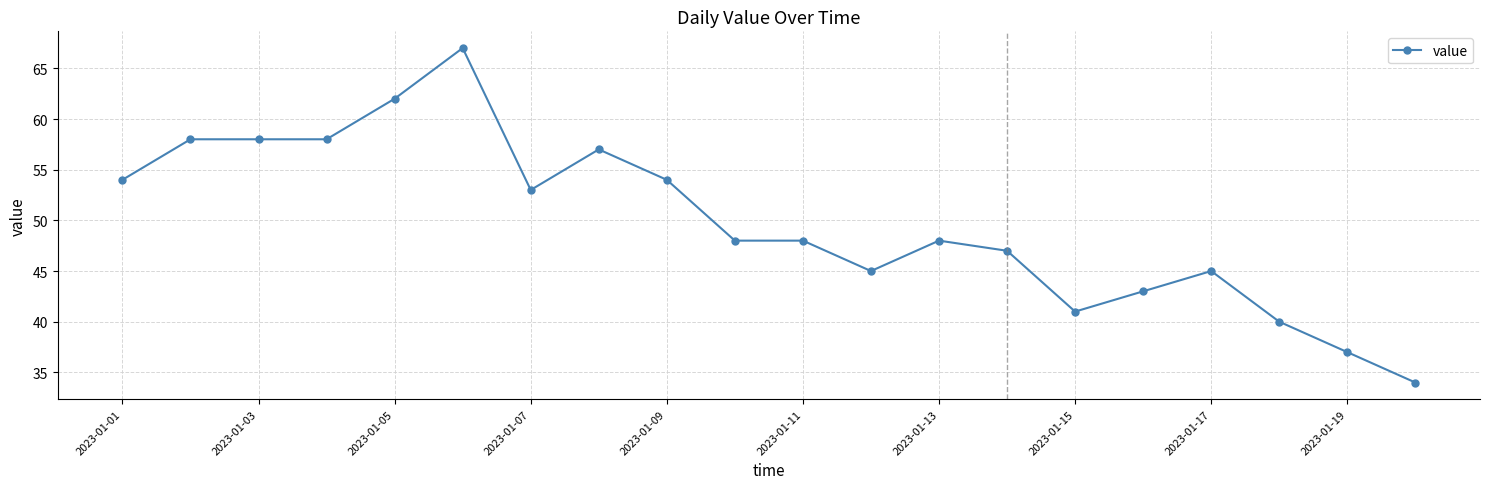

What is the difference between the maximum and second lowest values?

30